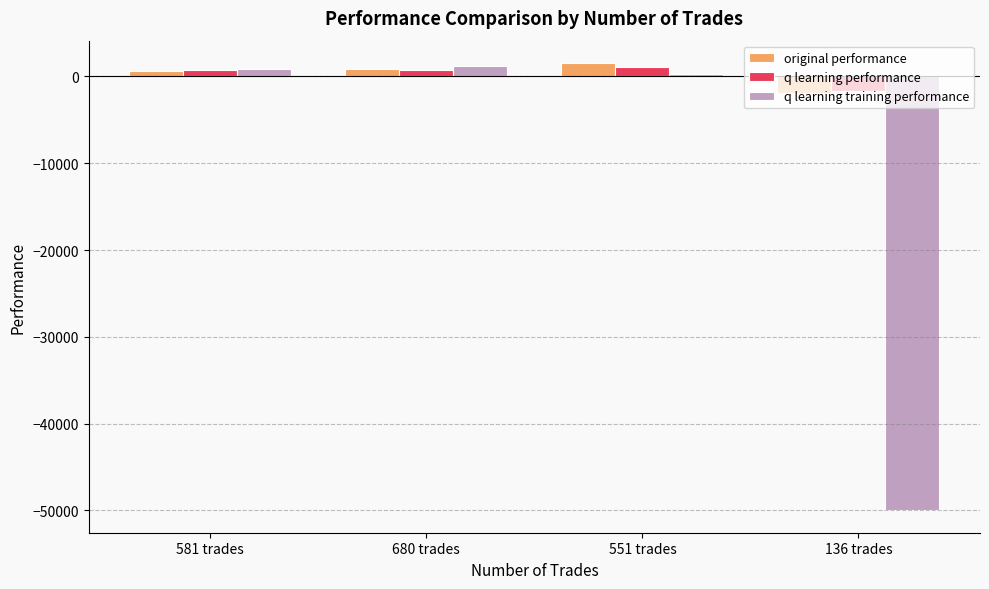

What is the label of the 1st bar from the left?

581 trades